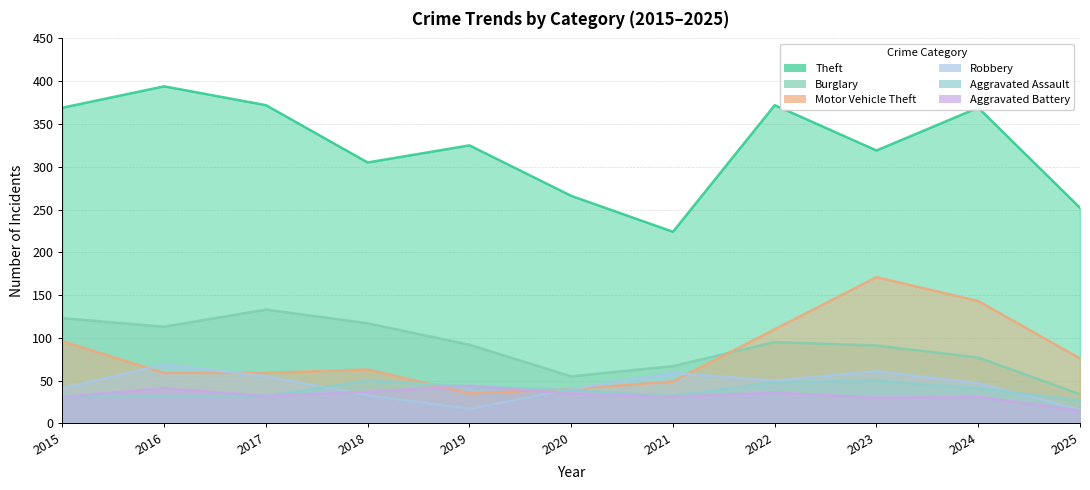

What is the sum of all Aggravated Battery values?

363